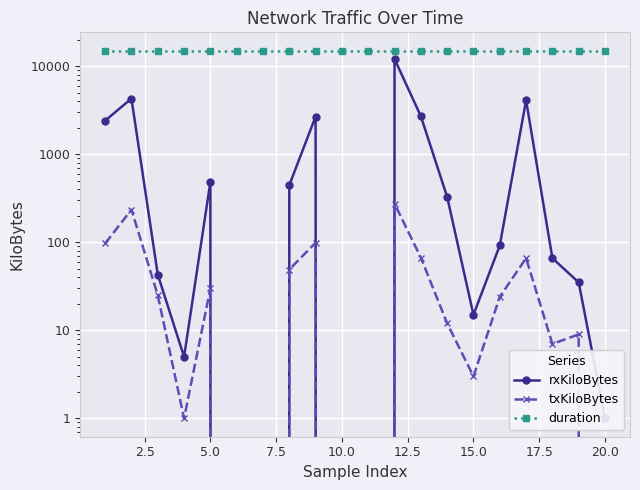

What is the average value of the duration series?

15000